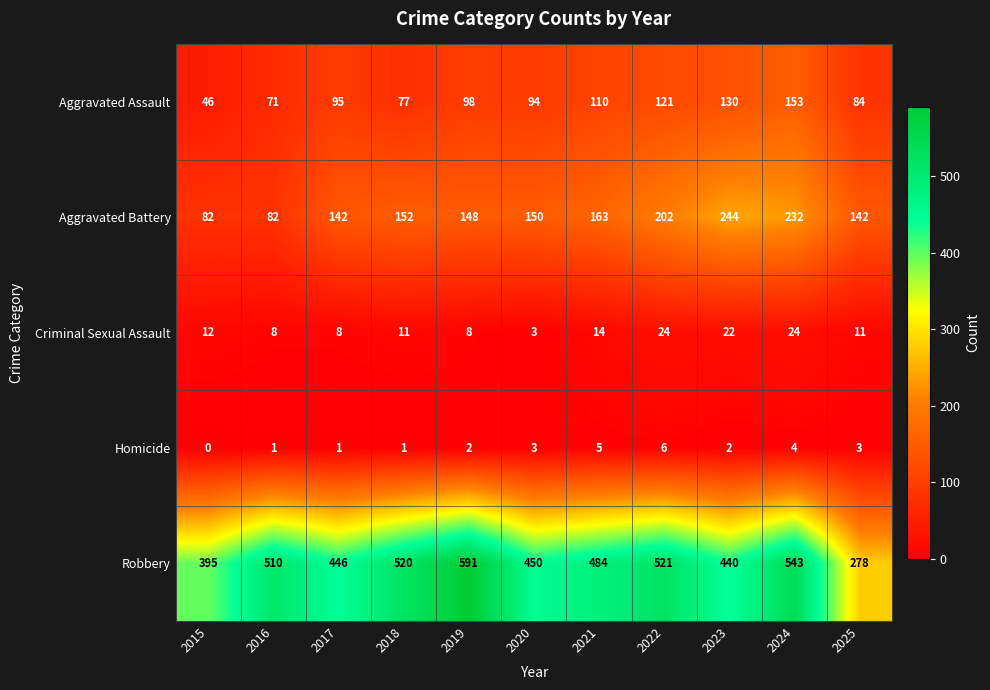

At which category is the sum across all series the highest?

2024